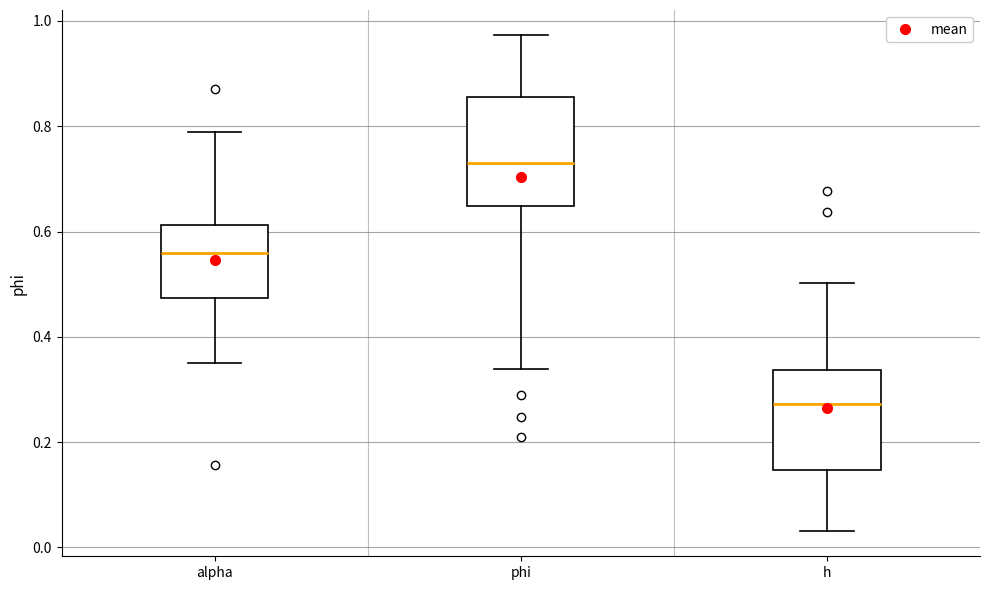

Reading left to right, read every box against the y-axis: the position of its median line, the range the box covers, and the ends of its whiskers. The values are not printed on the chart, so give them approximately, as read against the axis.

alpha: median 0.56, box 0.48 to 0.62, whiskers 0.36 to 0.78
phi: median 0.72, box 0.64 to 0.86, whiskers 0.34 to 0.98
h: median 0.28, box 0.14 to 0.34, whiskers 0.04 to 0.50